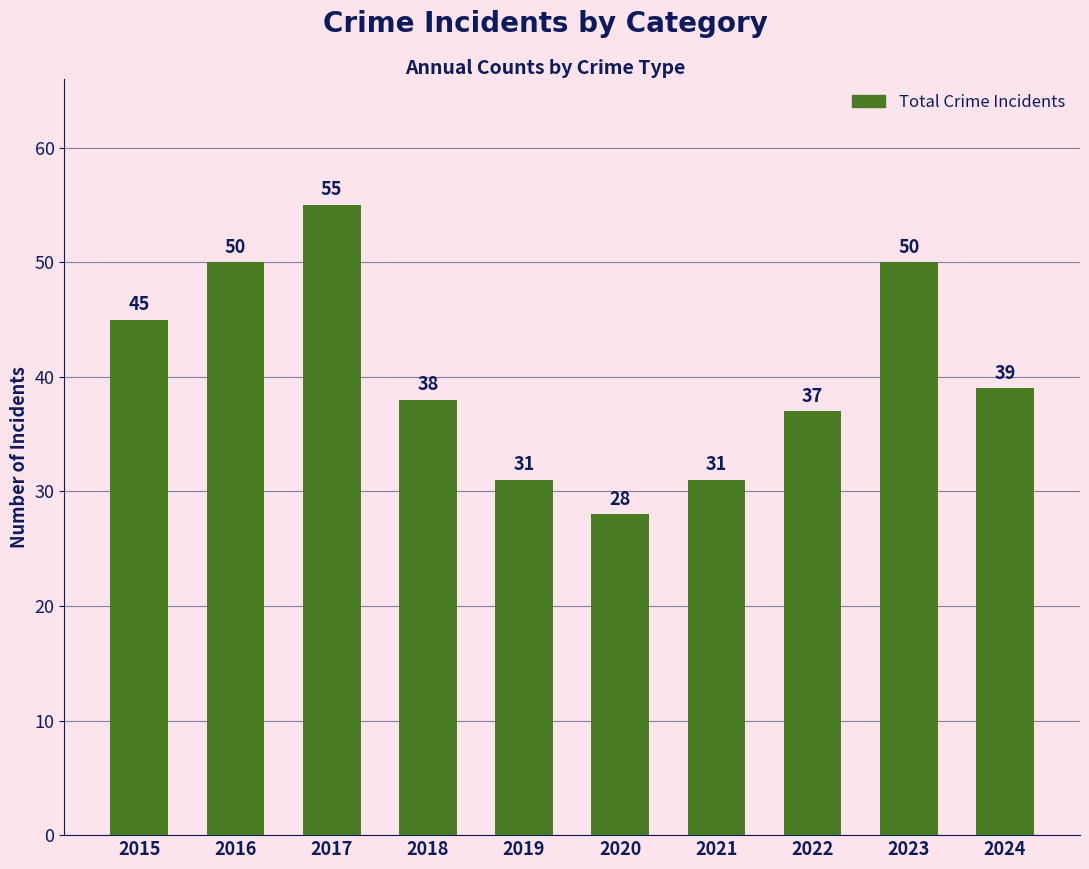

At which category does the chart reach its peak across all series?

2017